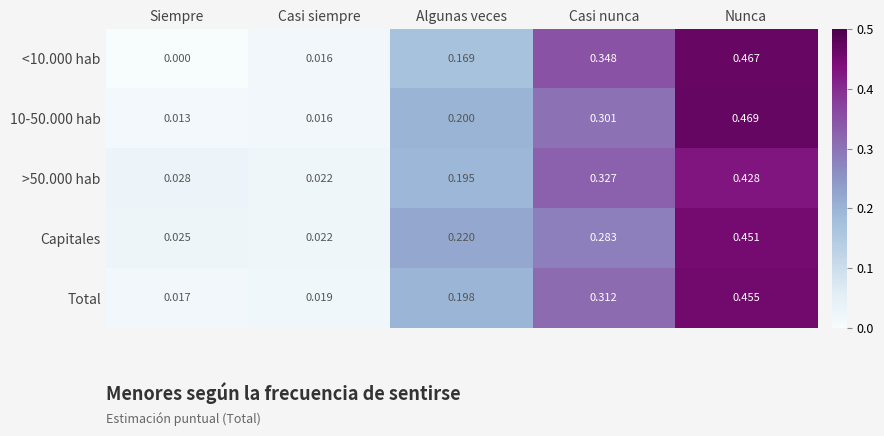

At which category is the sum across all series the highest?

Nunca